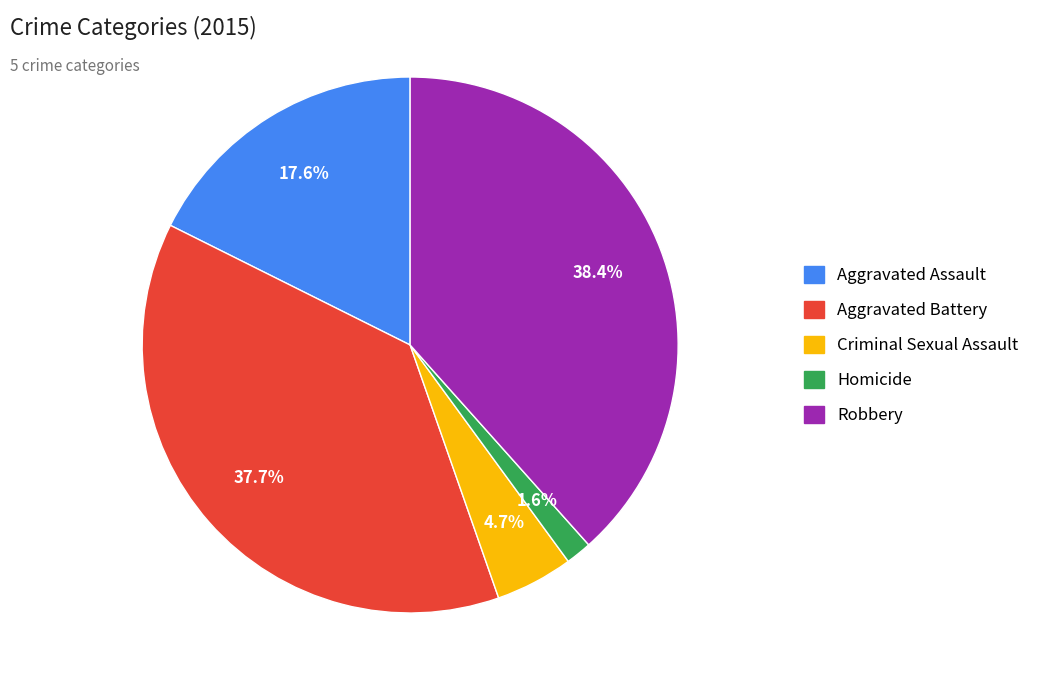

Is the sum of Aggravated Battery and Homicide greater than half?

No